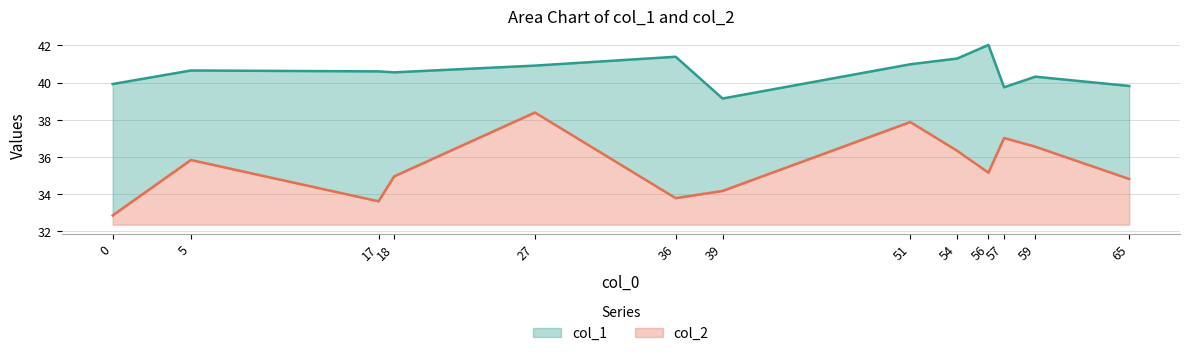

In col_1, how many points are lower than both neighbors (excluding endpoints)?

2